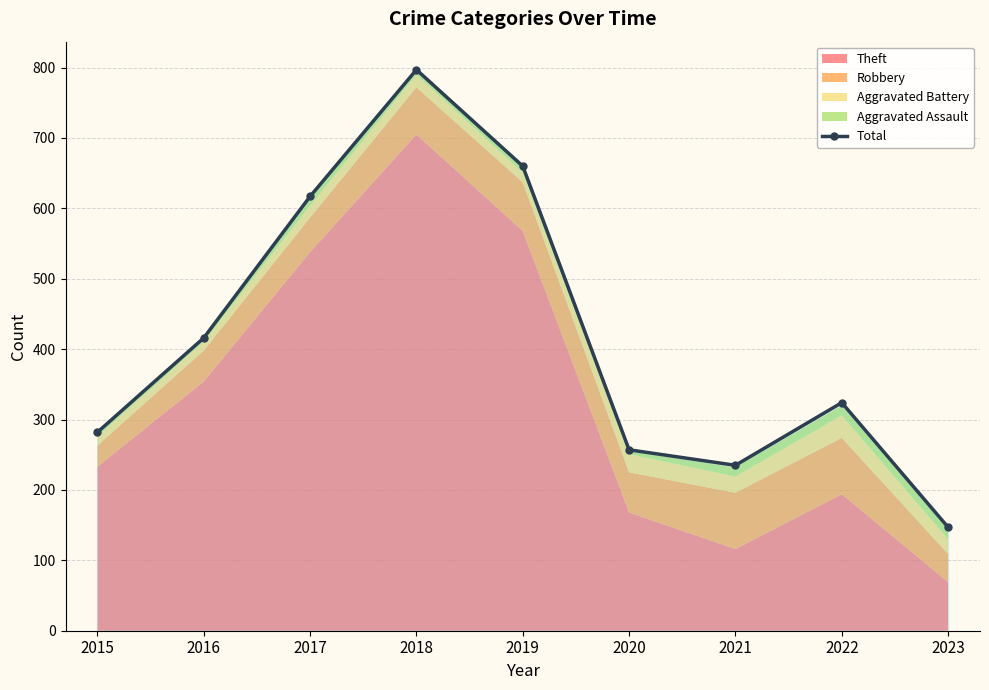

Does the chart have visible grid lines?

Yes